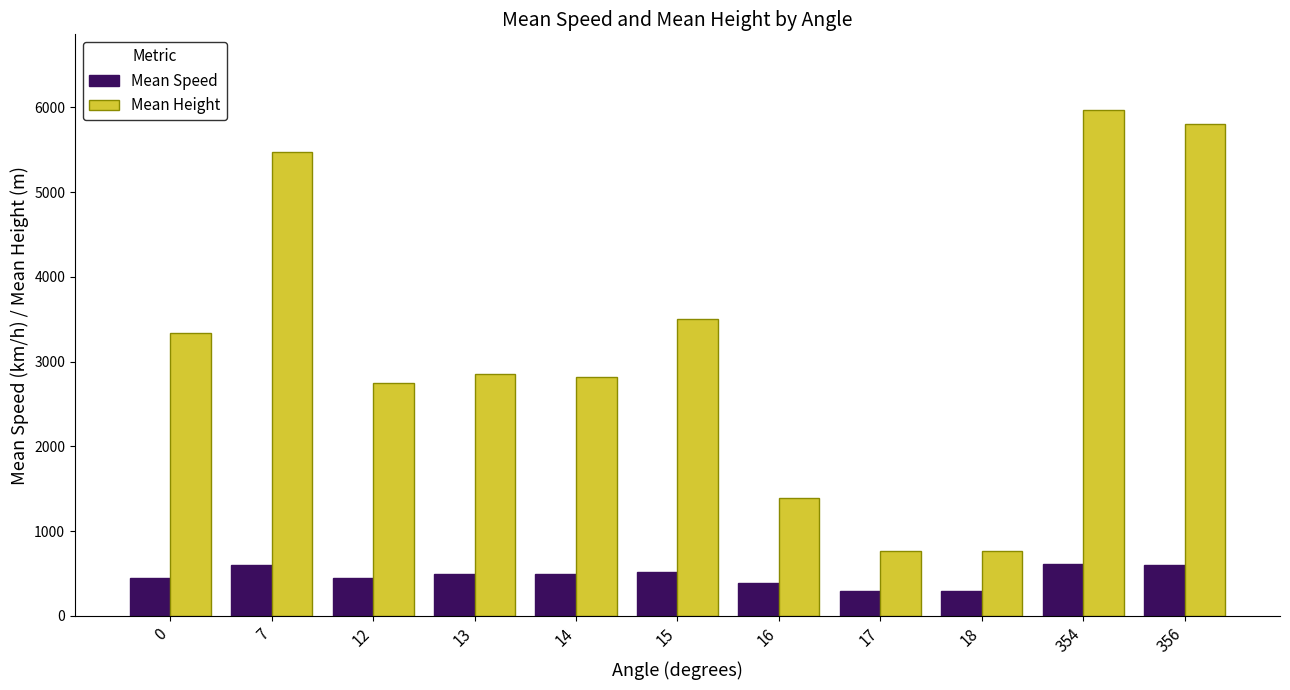

Is it true that Mean Height equals 3339.1 at 0?

True